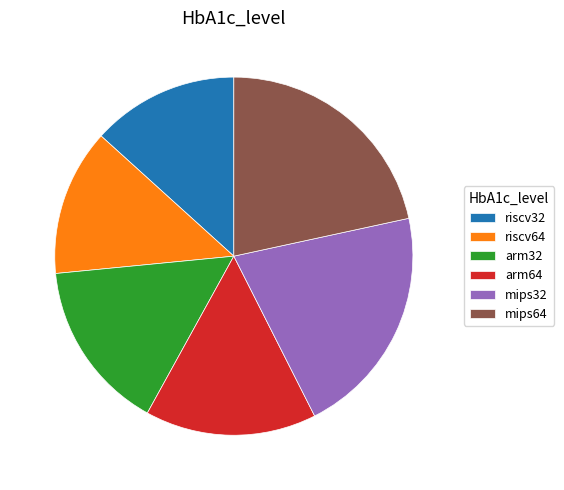

Is it true that riscv64 is 13% of the pie?

True